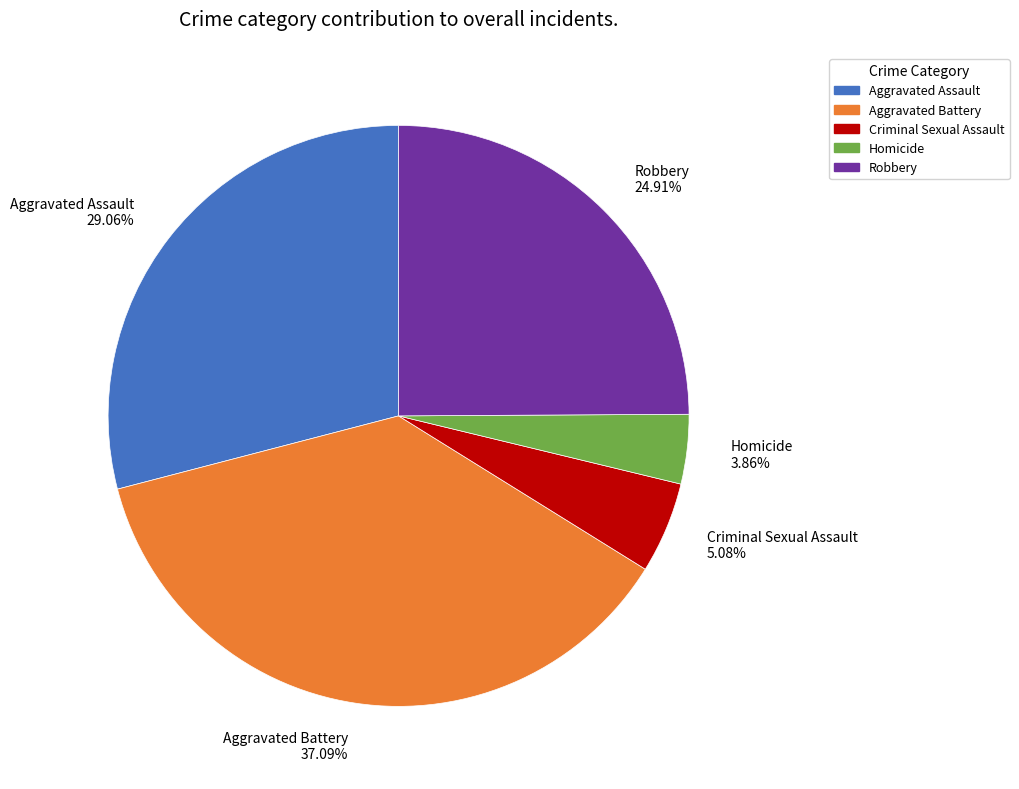

Does any single category account for the majority?

No